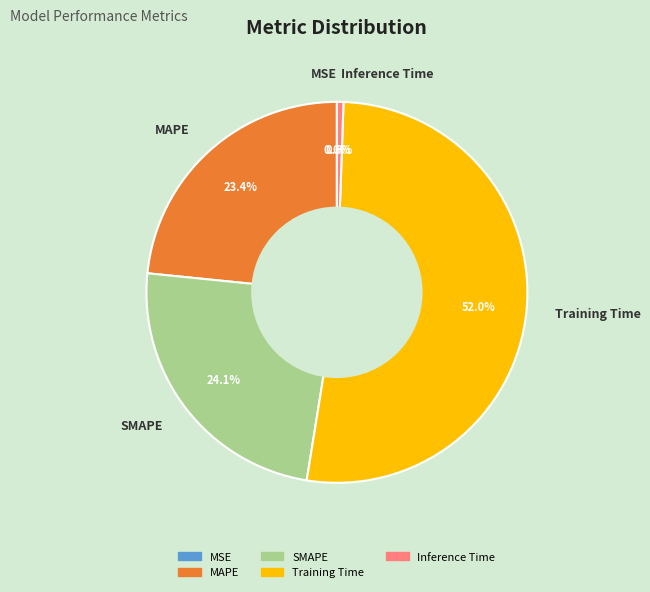

How much of the chart is everything except MAPE?

76.6%